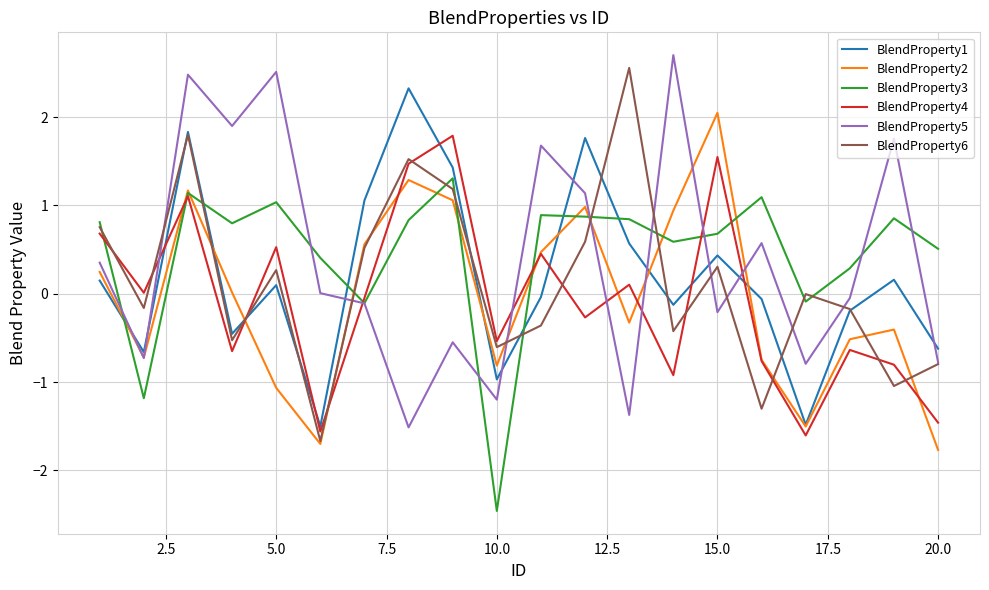

True or false: BlendProperty1 and BlendProperty3 cross at least once.

True